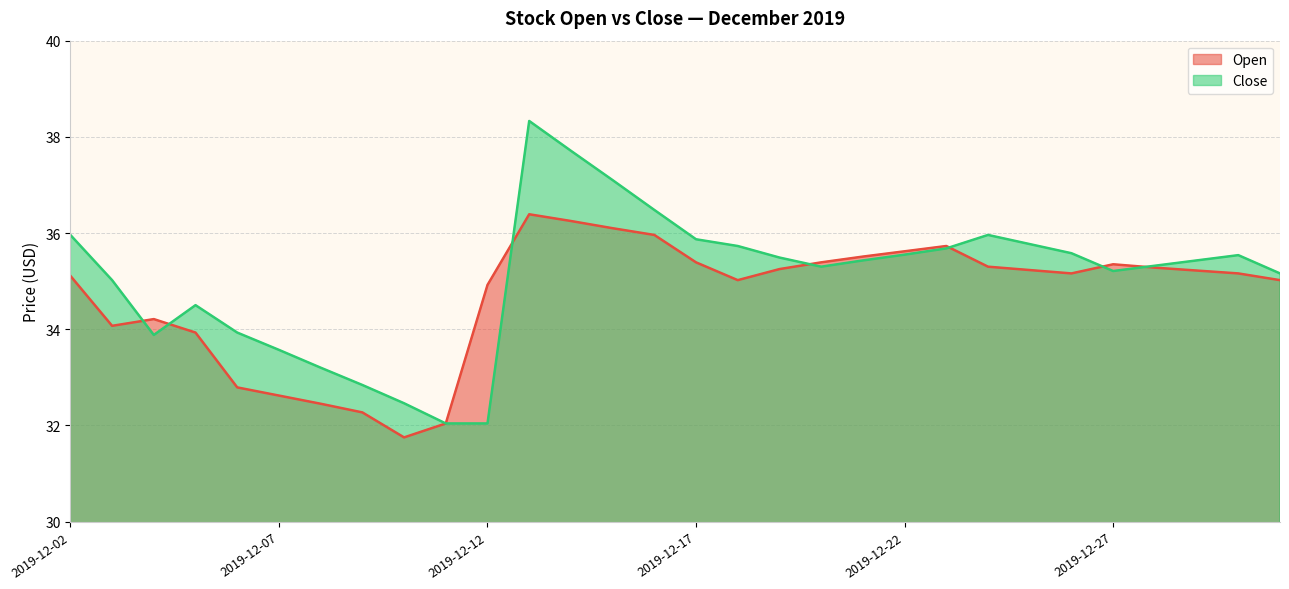

Which series ends up on top after the final intersection of Open and Close?

Close